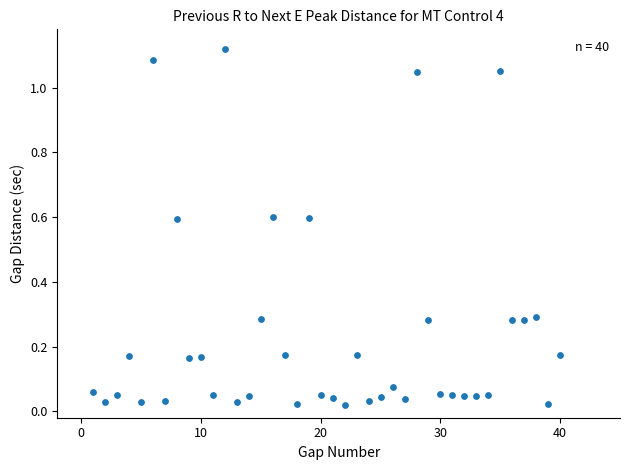

What is the range of X values (max minus min)?

39.0